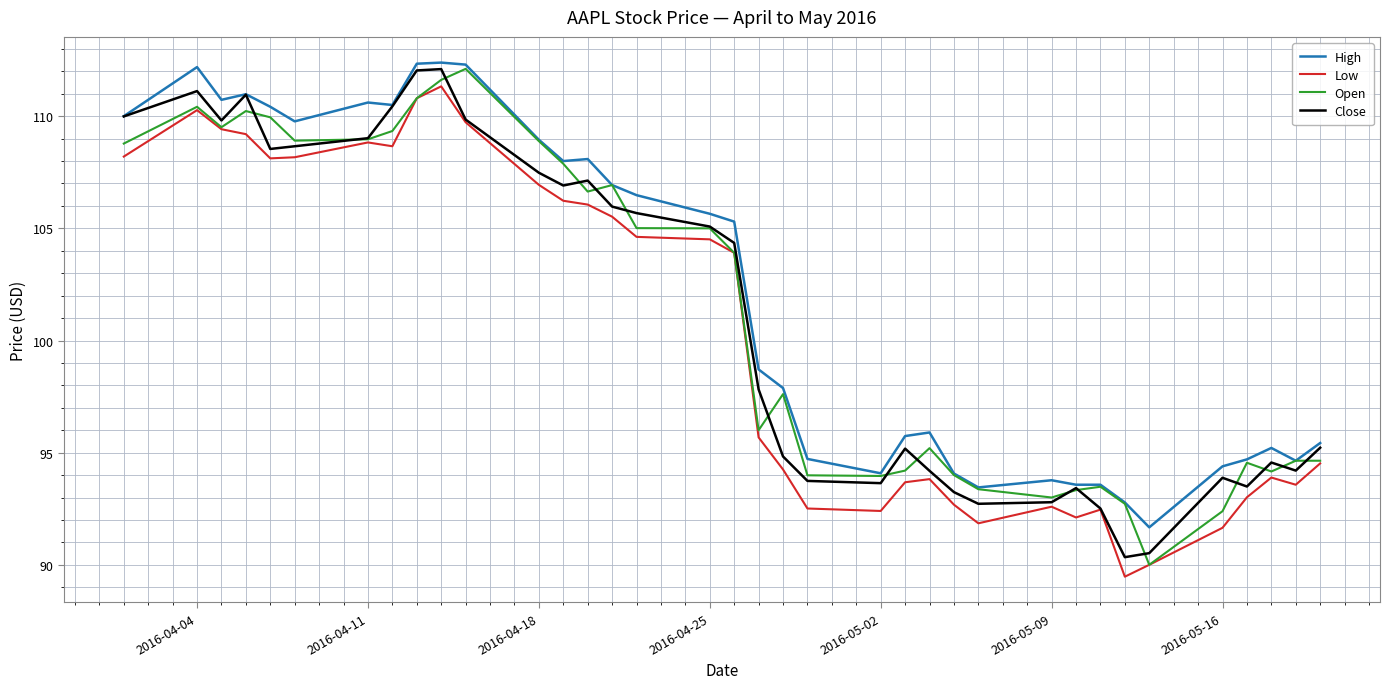

What is the greatest value displayed?

112.4